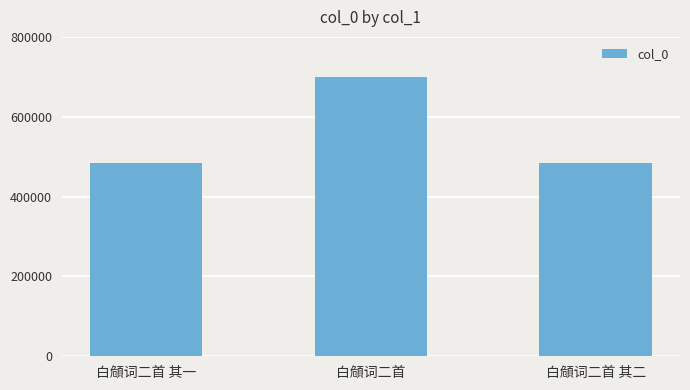

Where does the data first go above 485297?

白頠词二首